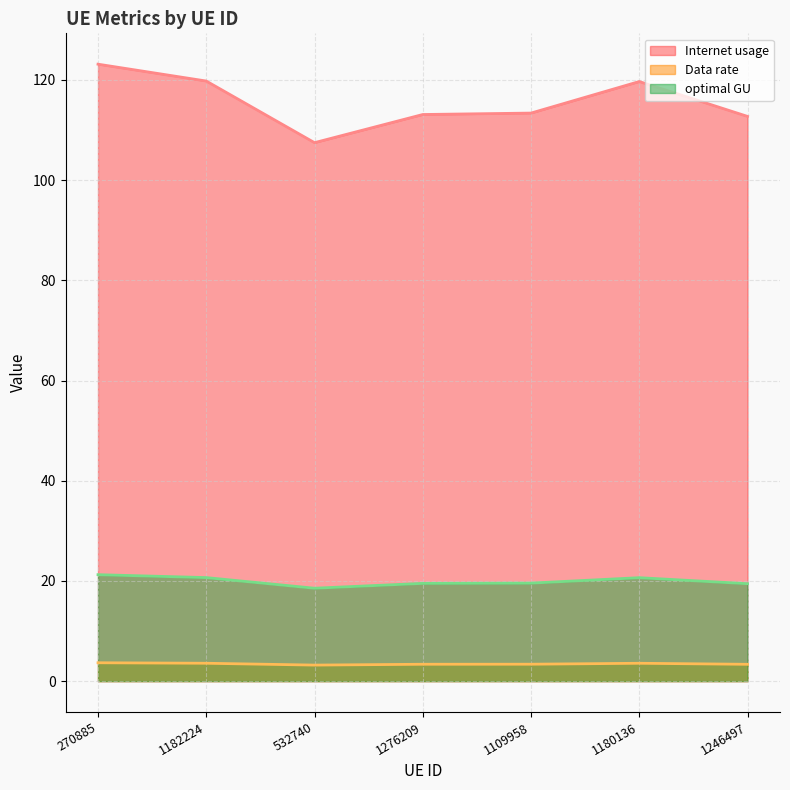

What is the label of the 4th point from the left?

1276209